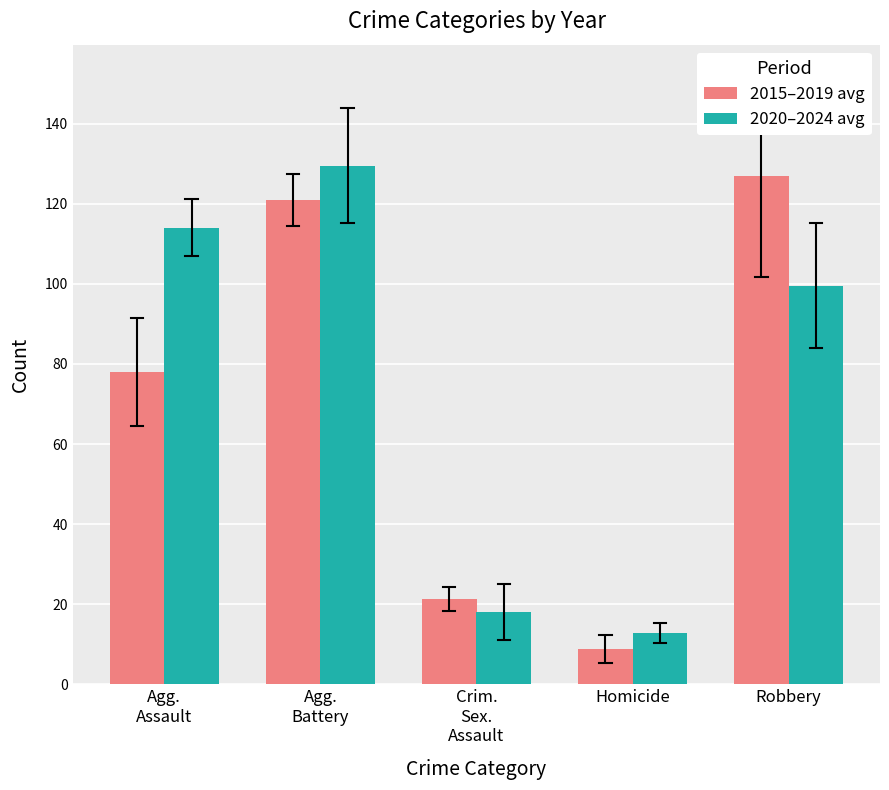

Are the bars horizontal?

No